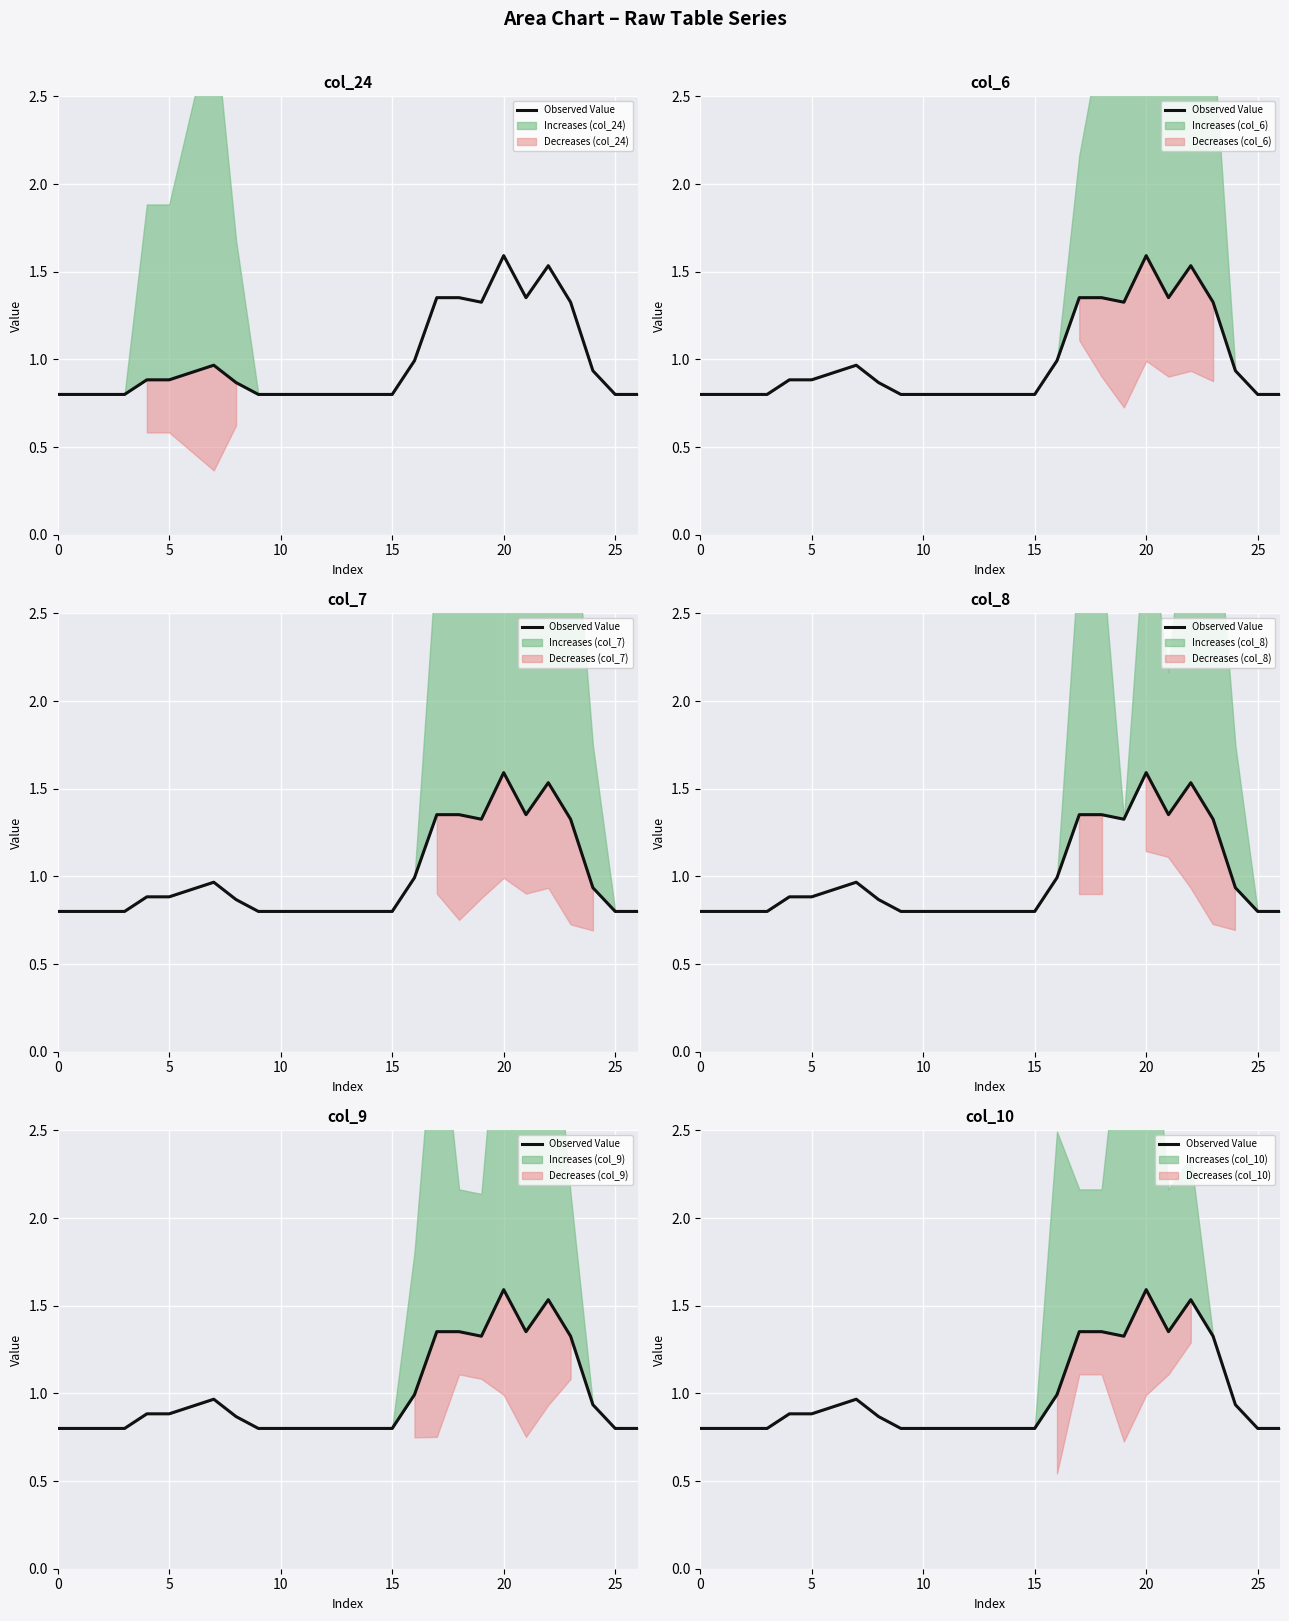

Which category has the highest value across all series?

20